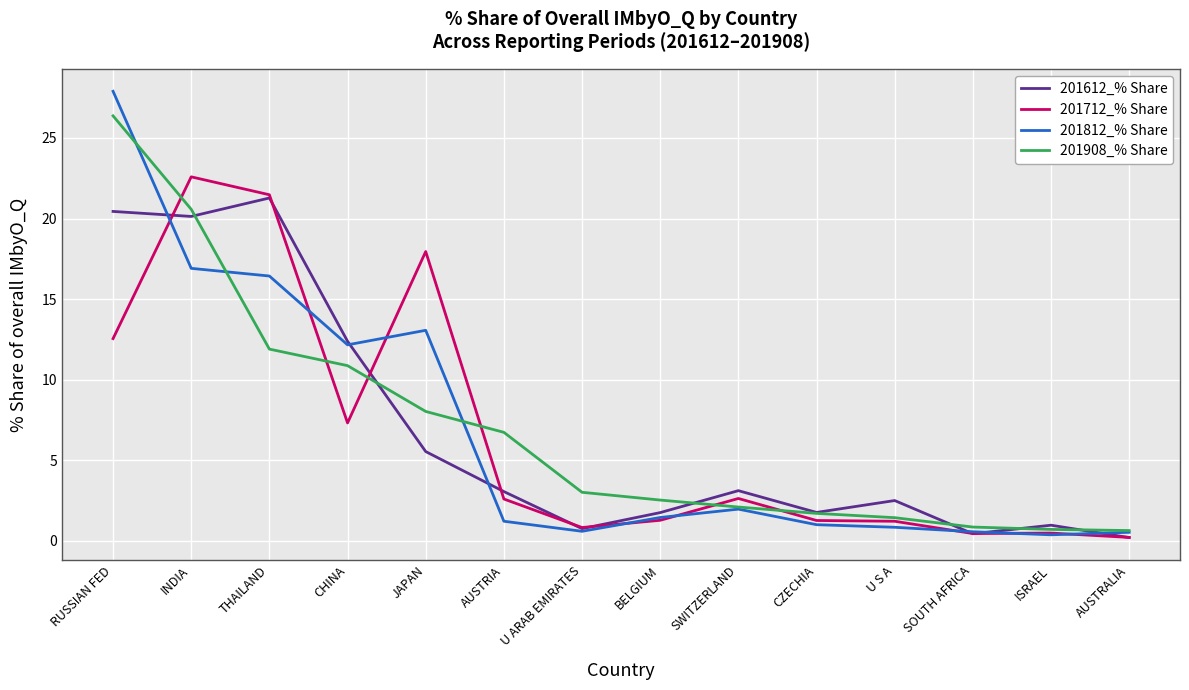

What position from the left is BELGIUM?

8